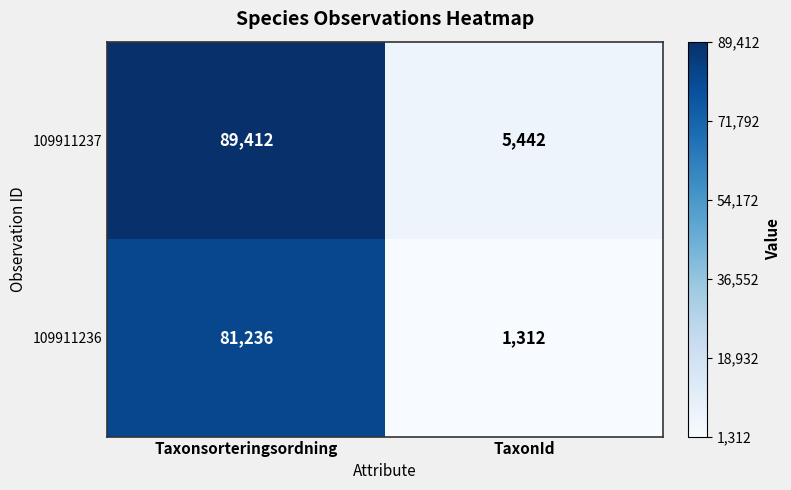

At Taxonsorteringsordning, list the series in order from smallest to largest.

109911236, 109911237